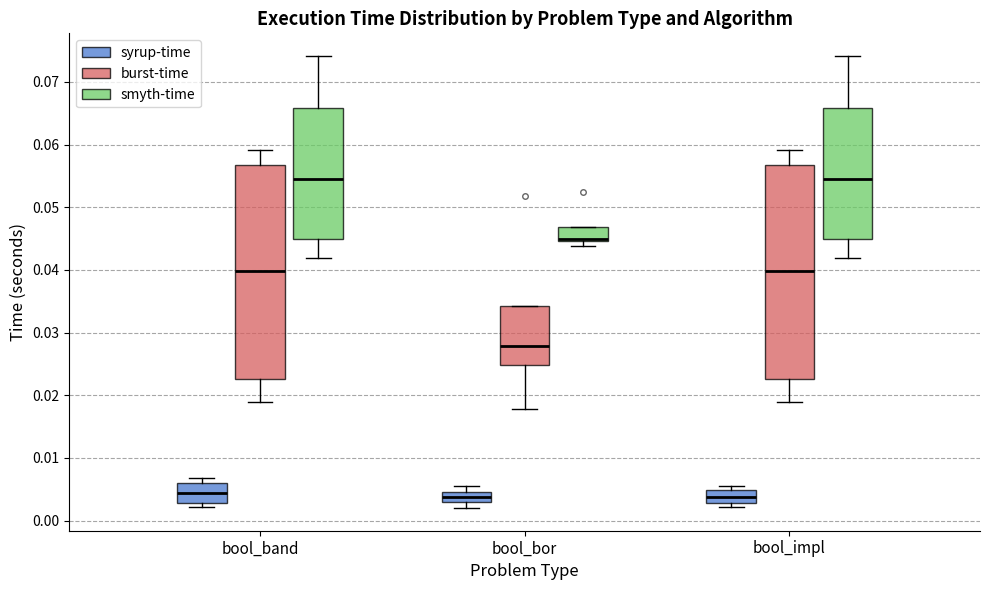

Where is the lower edge of the box for bool_bor (burst-time) on the y-axis? The values are not printed on the chart, so give them approximately, as read against the axis.

0.025